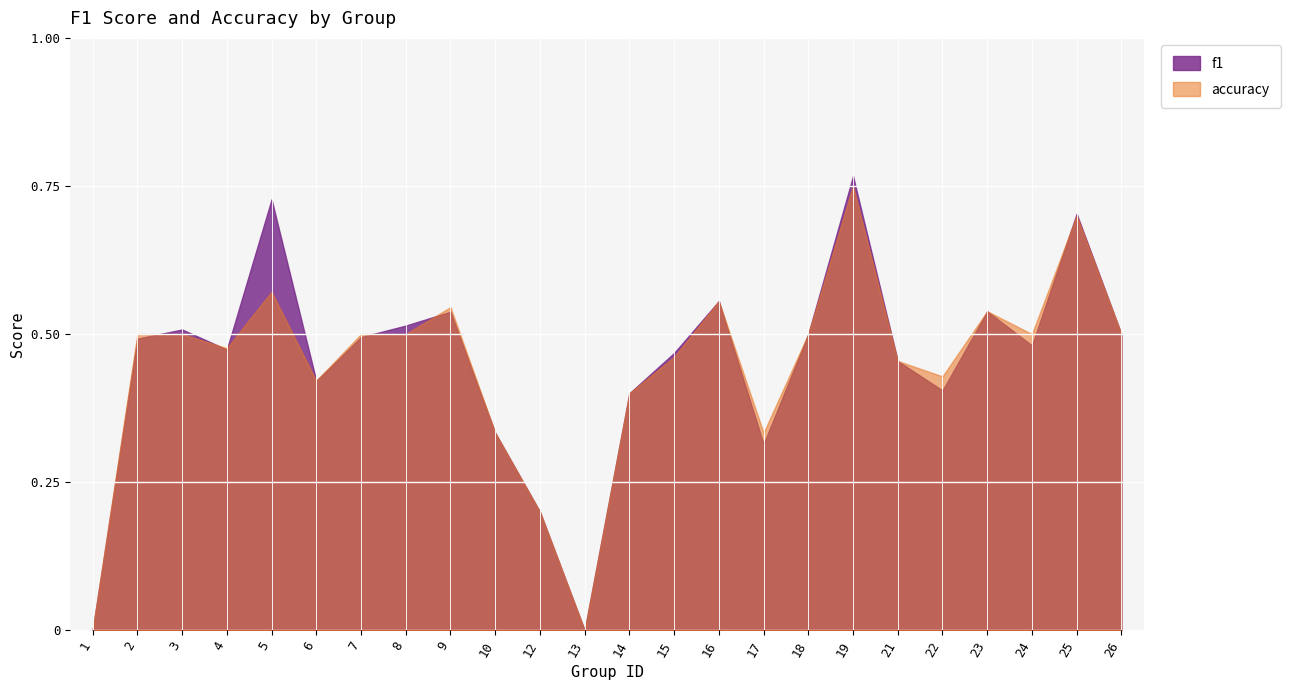

Where is f1 nearest to the value 0?

1